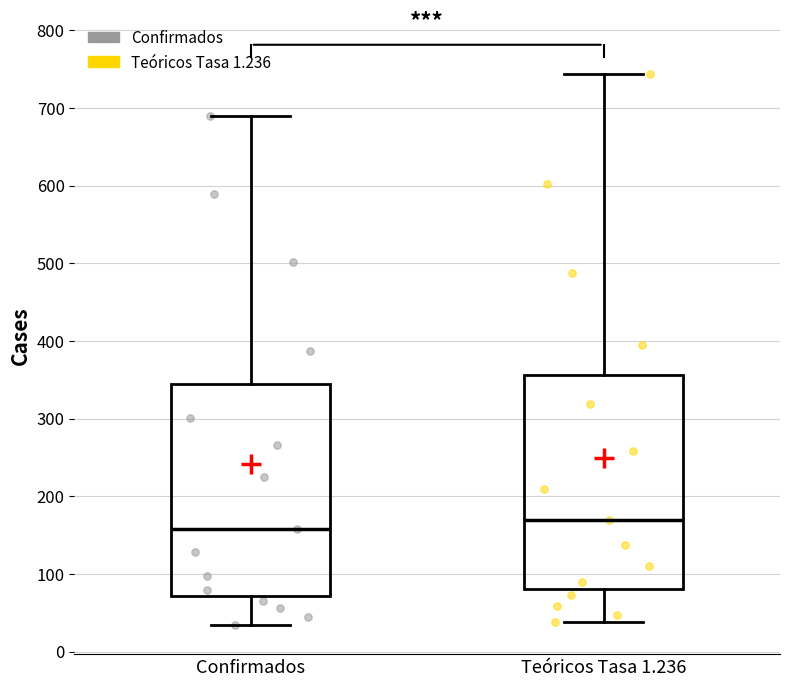

Reading left to right, read every box against the y-axis: the position of its median line, the range the box covers, and the ends of its whiskers. The values are not printed on the chart, so give them approximately, as read against the axis.

Confirmados: median 160, box 70 to 340, whiskers 30 to 690
Teóricos Tasa 1.236: median 170, box 80 to 360, whiskers 40 to 740